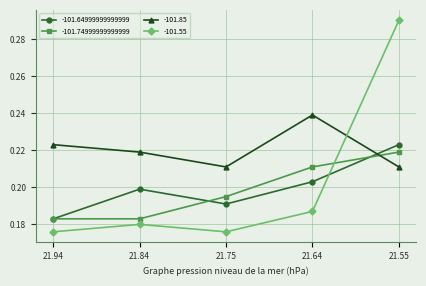

What are all the series names shown in the legend?

-101.64999999999999, -101.74999999999999, -101.85, -101.55